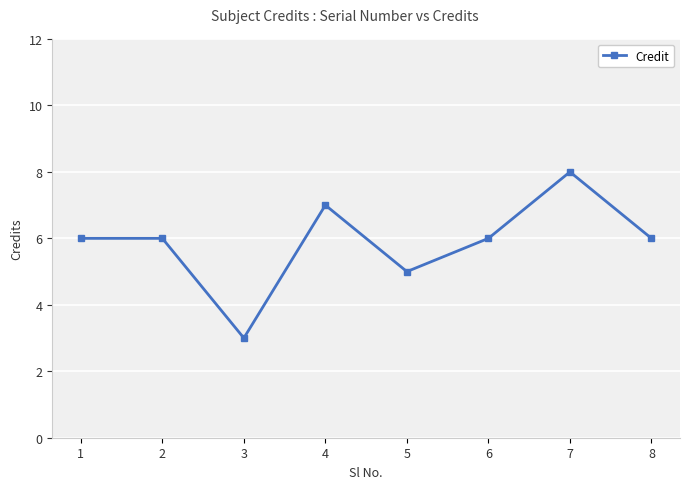

What is the difference between the maximum and second lowest values?

3